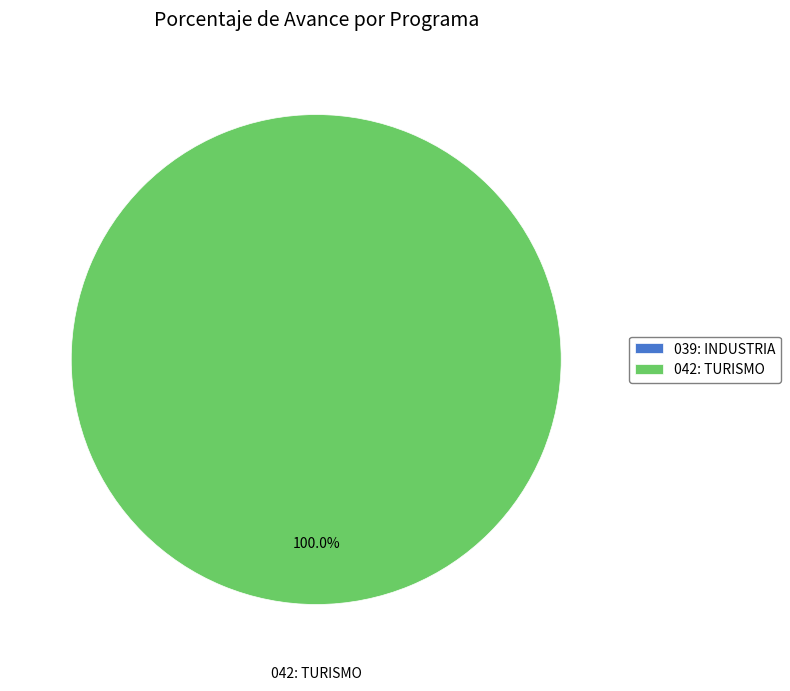

Is it true that 039: INDUSTRIA is 6% of the pie?

False